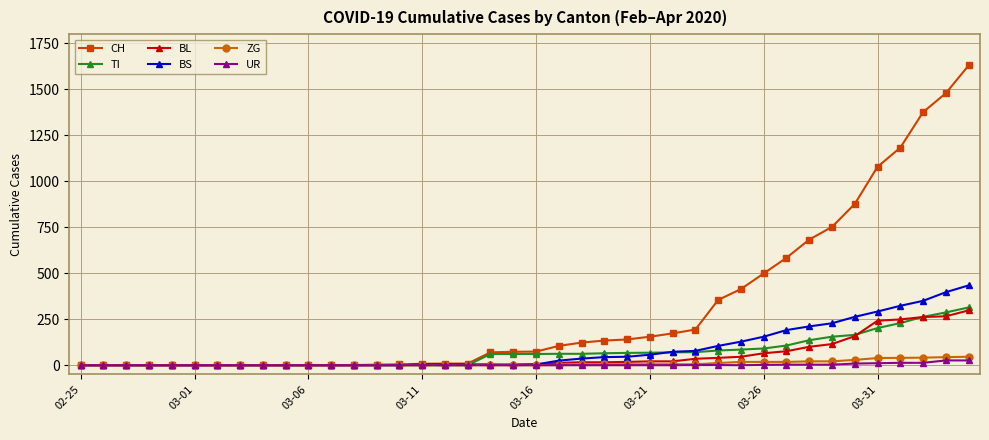

Which series has the largest range (max minus min)?

CH